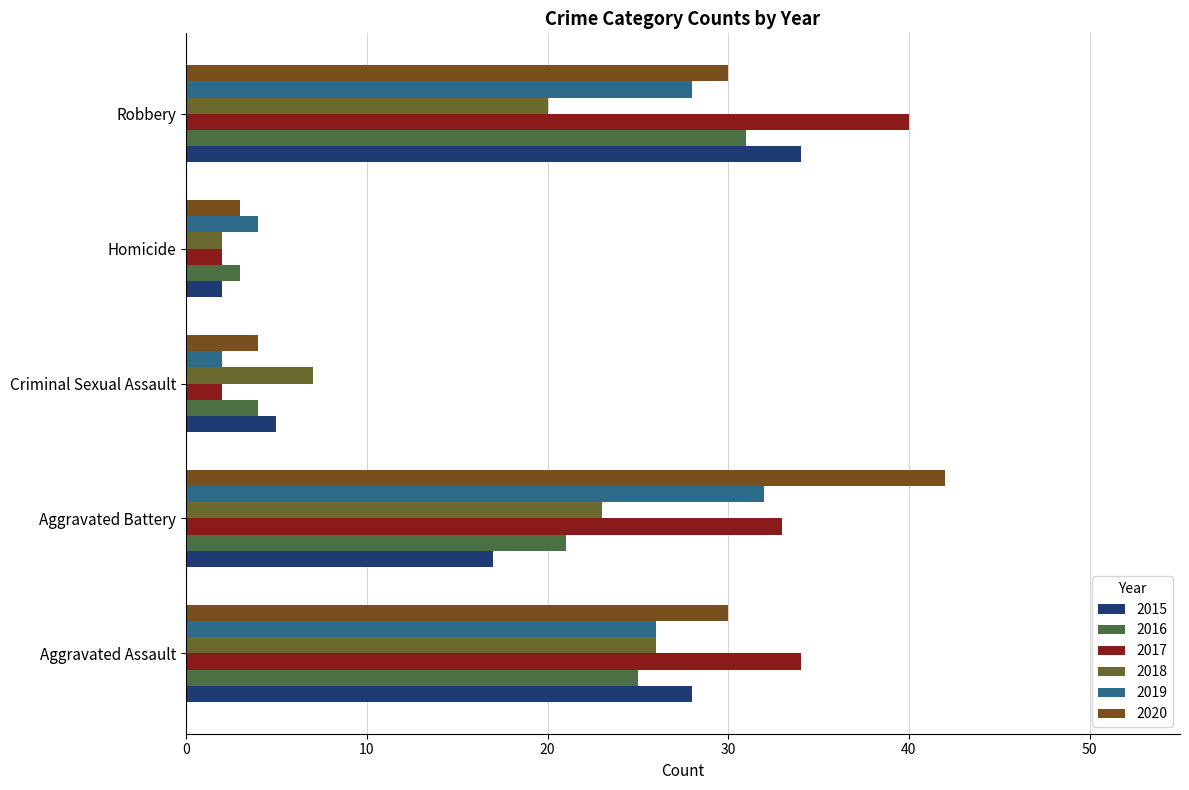

Which series has the widest spread of values?

2020